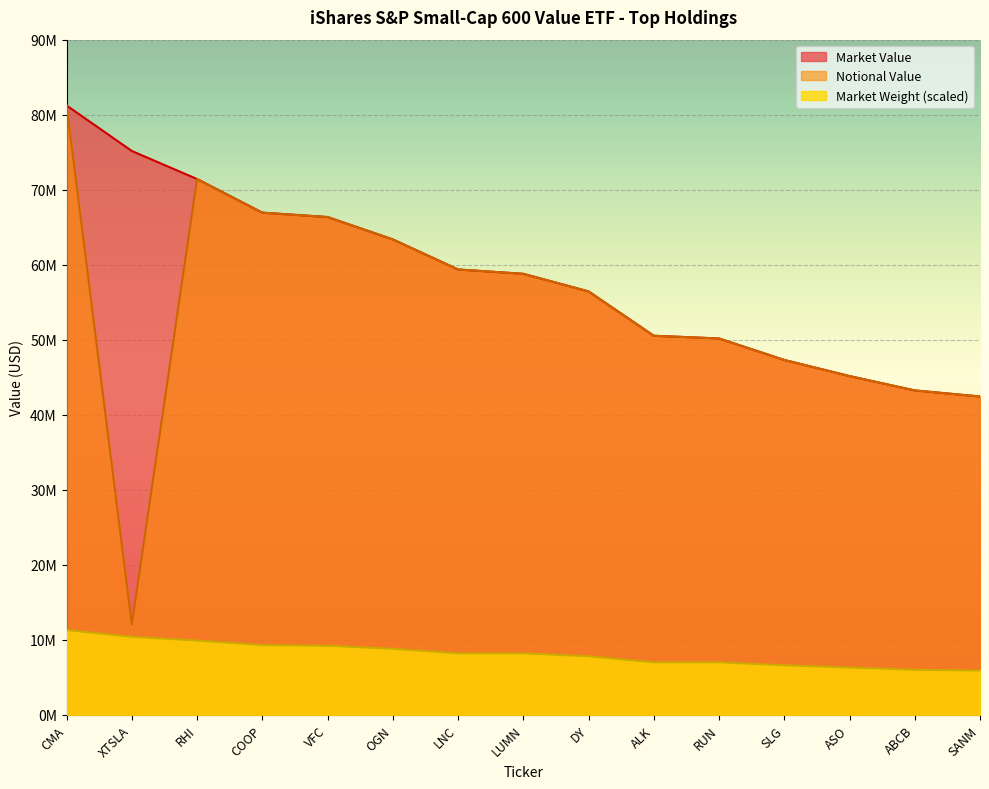

How many lines are shown in the chart?

3